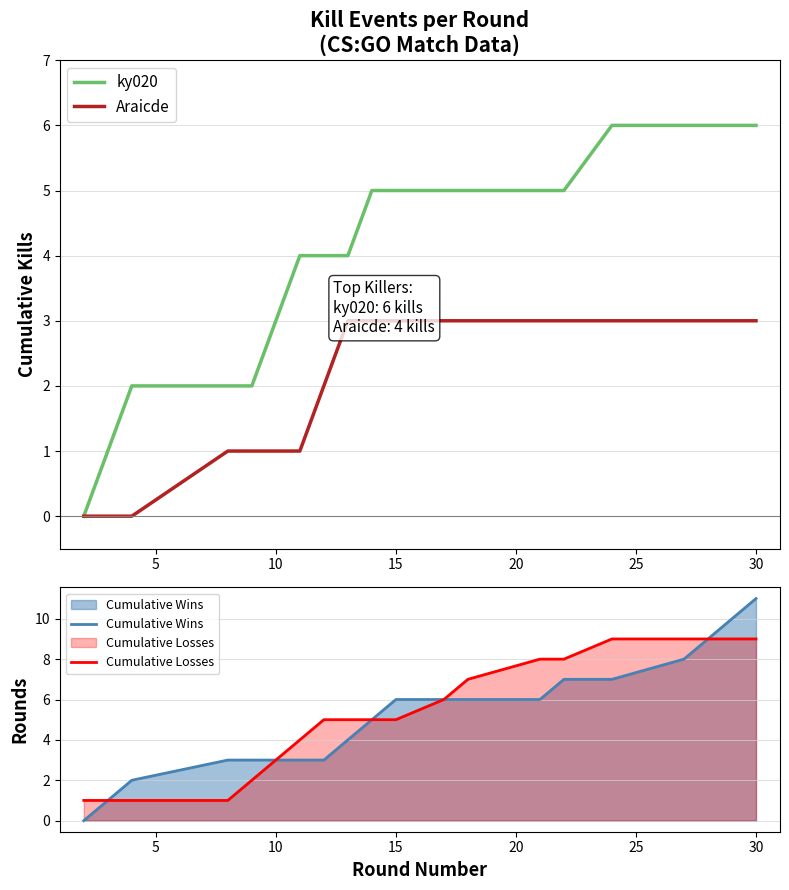

At which label does Cumulative Wins reach its peak?

30